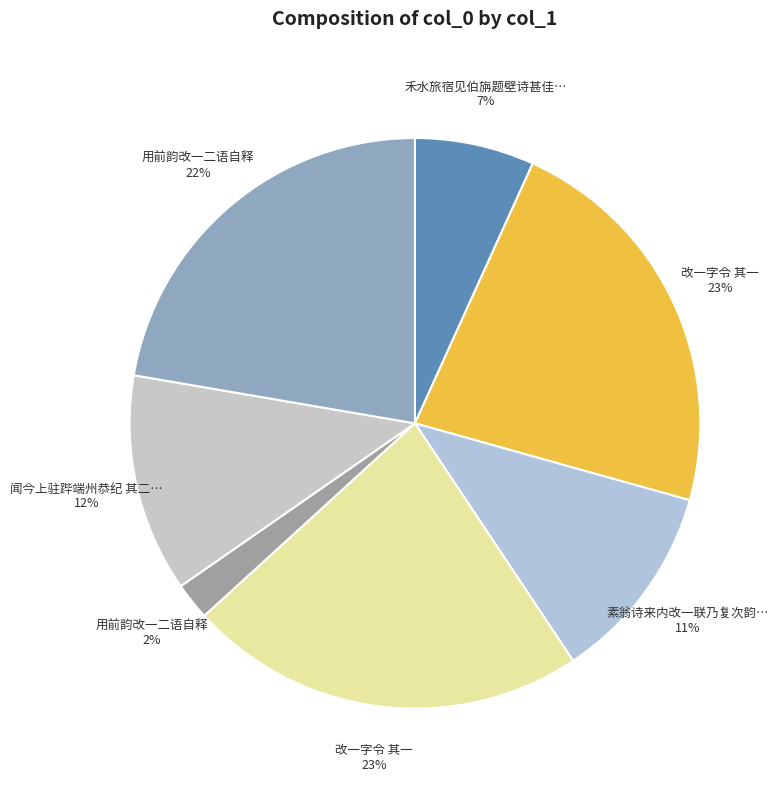

What is the smallest slice in the pie chart?

用前韵改一二语自释